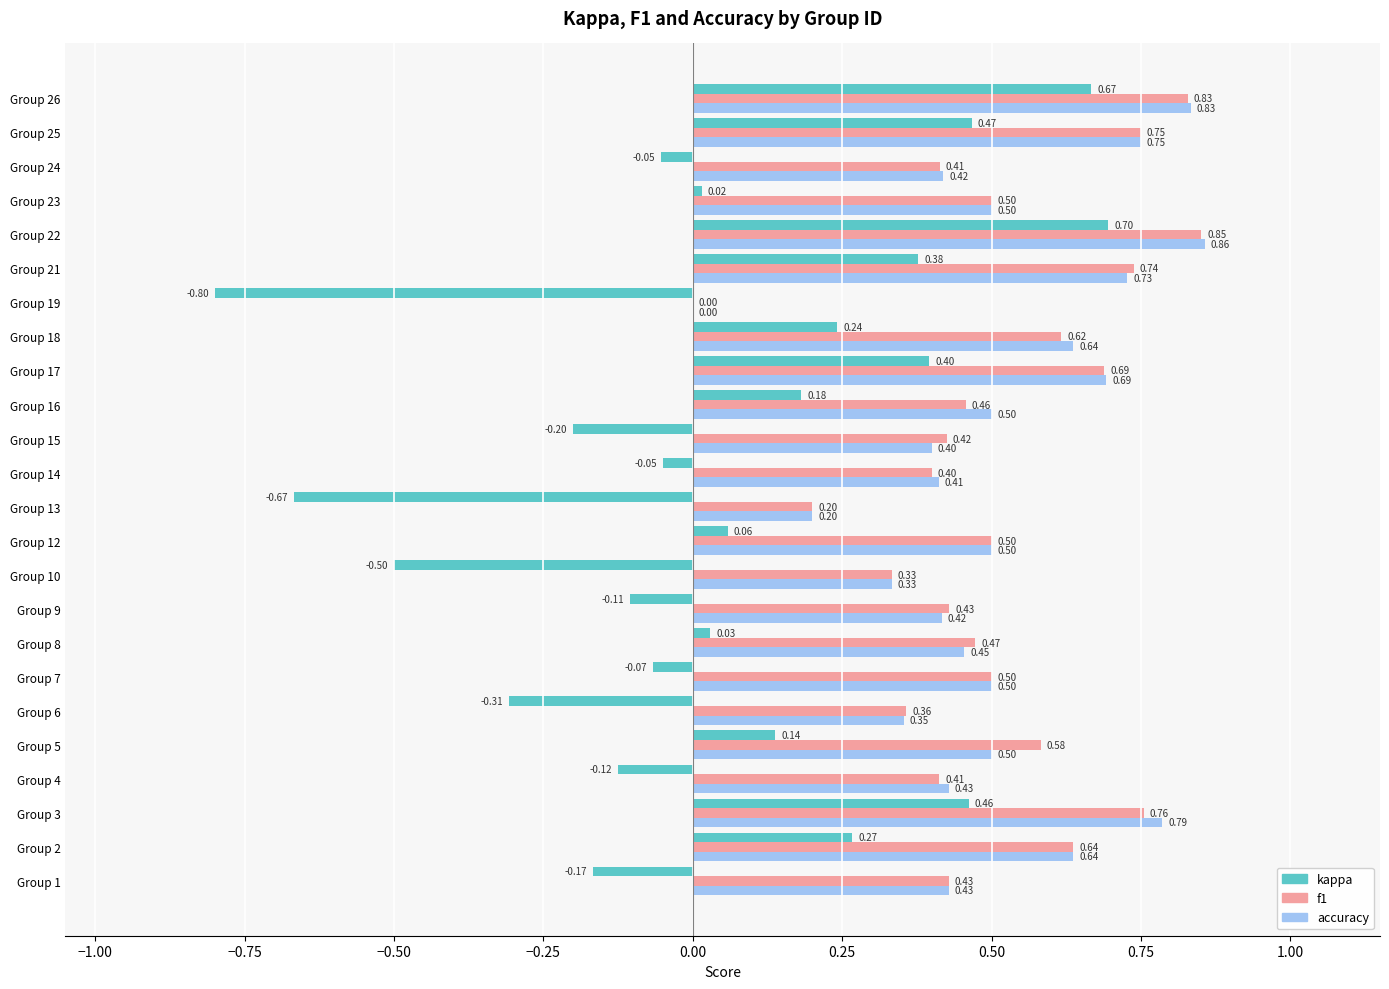

What is the sum of all accuracy values?

12.3